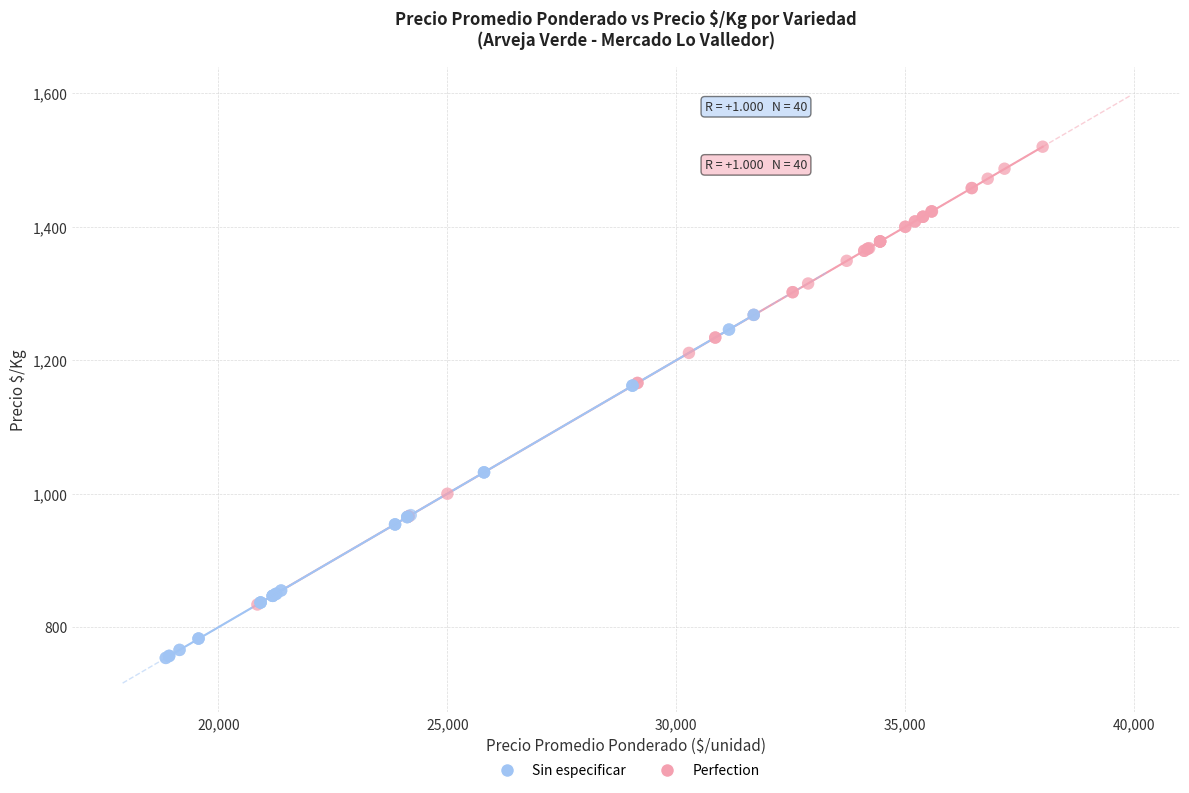

Which series contains the lowest Y value?

Sin especificar